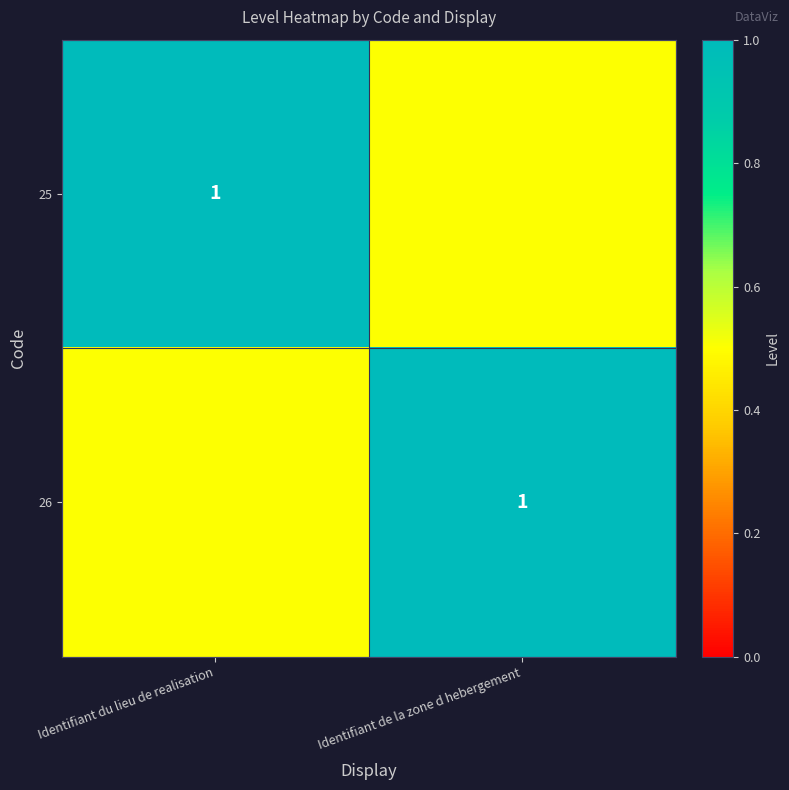

At how many categories does at least one series exceed 0?

2